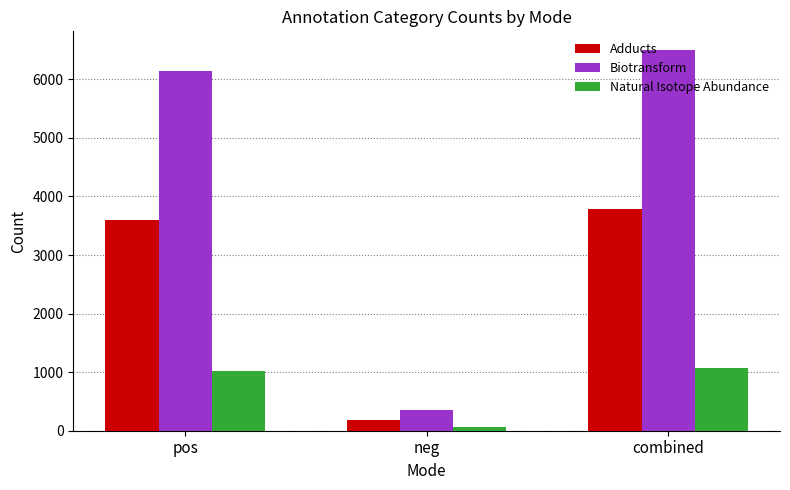

The value of Adducts at pos is 3603. True or false?

True